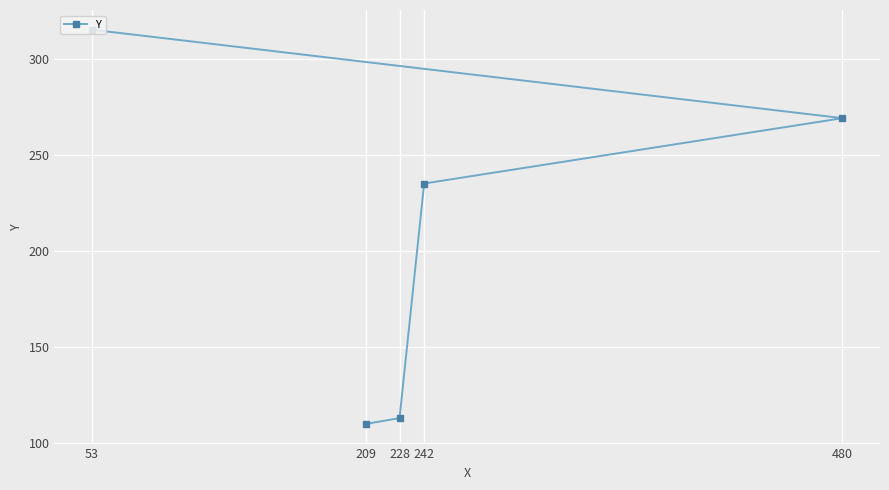

What is the value of the 4th point from the left?

235